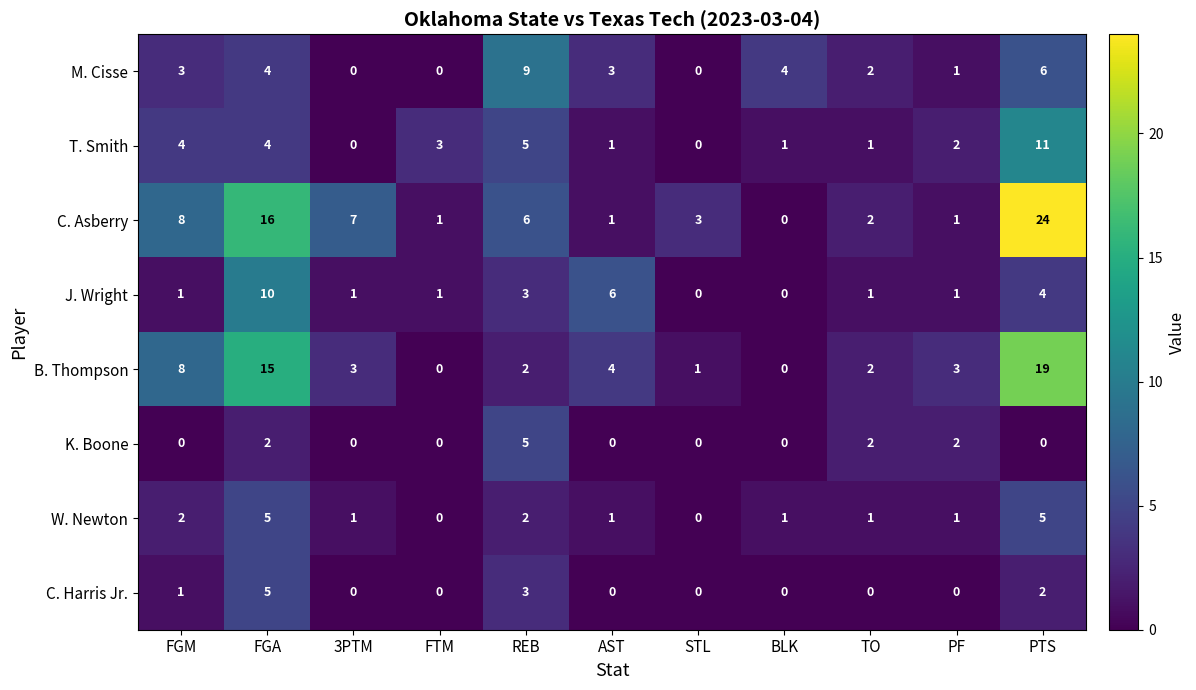

True or false: K. Boone has a value of 2 at PF.

True